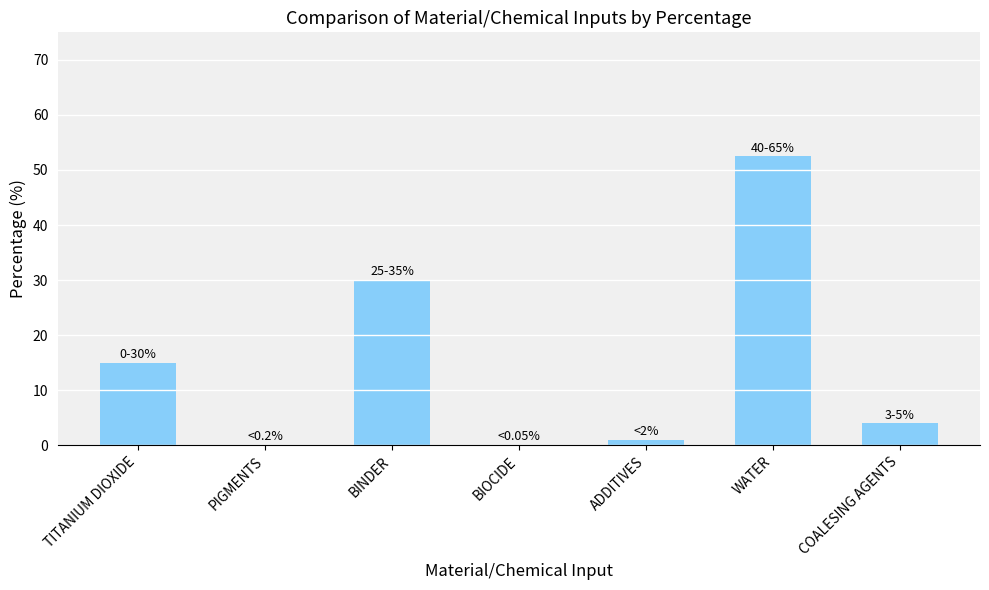

Count the number of data series in this chart.

1